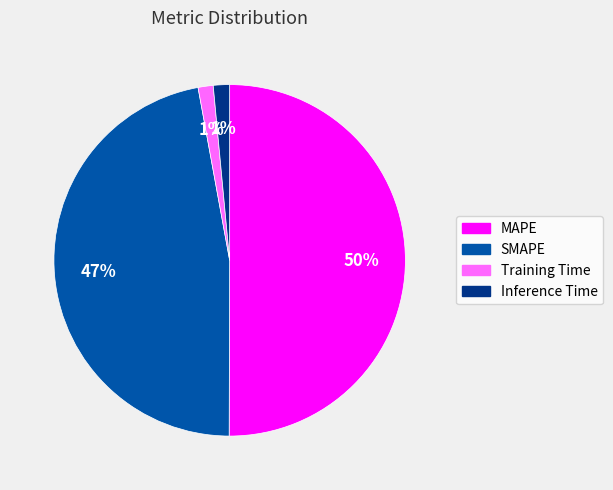

To the nearest percent, what is the difference between the largest and smallest slice percentages?

49%